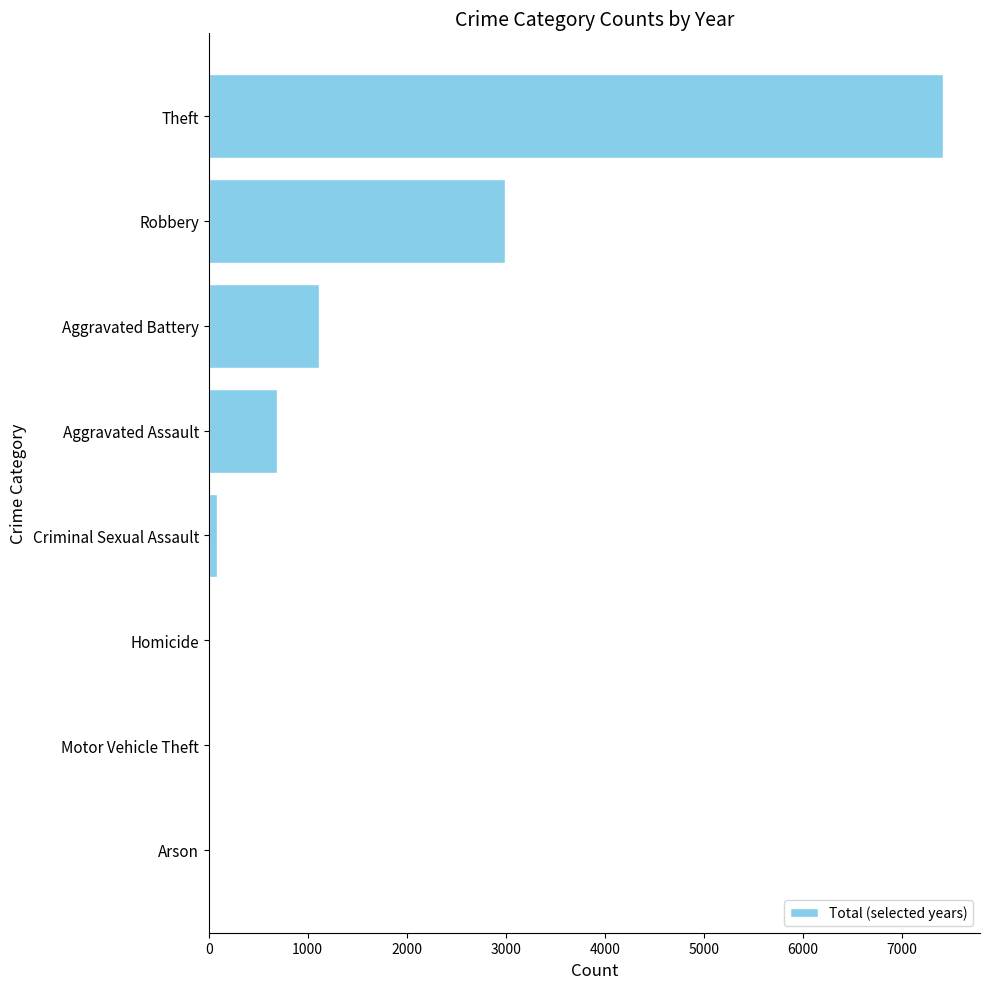

The chart shows a value of 5064 at Robbery. True or false?

False